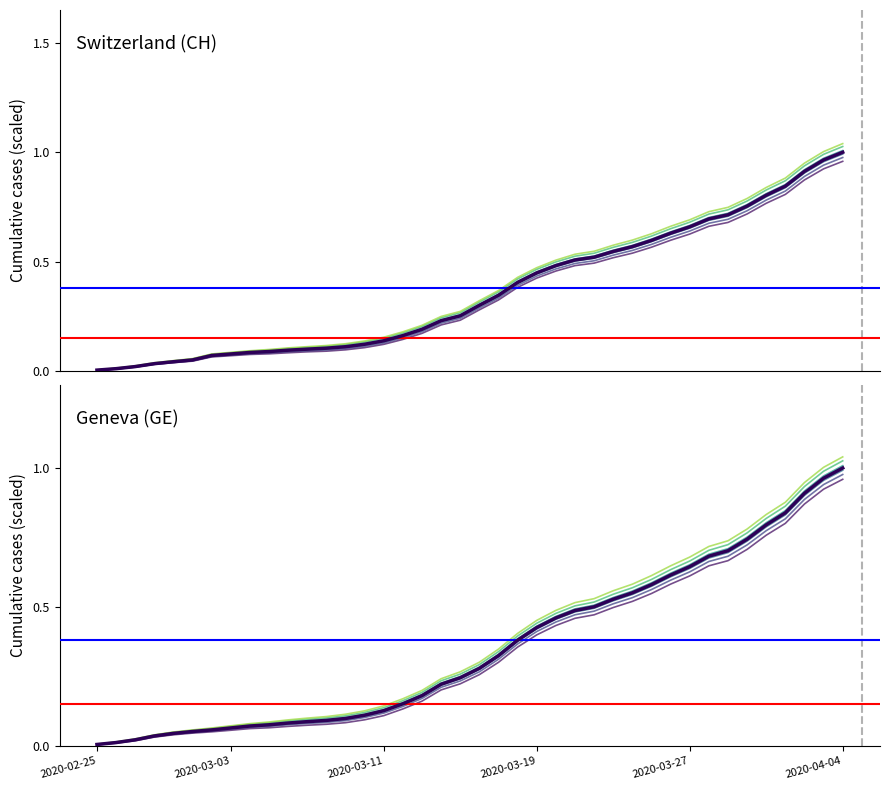

At 32, list the series in order from smallest to largest.

GE, CH